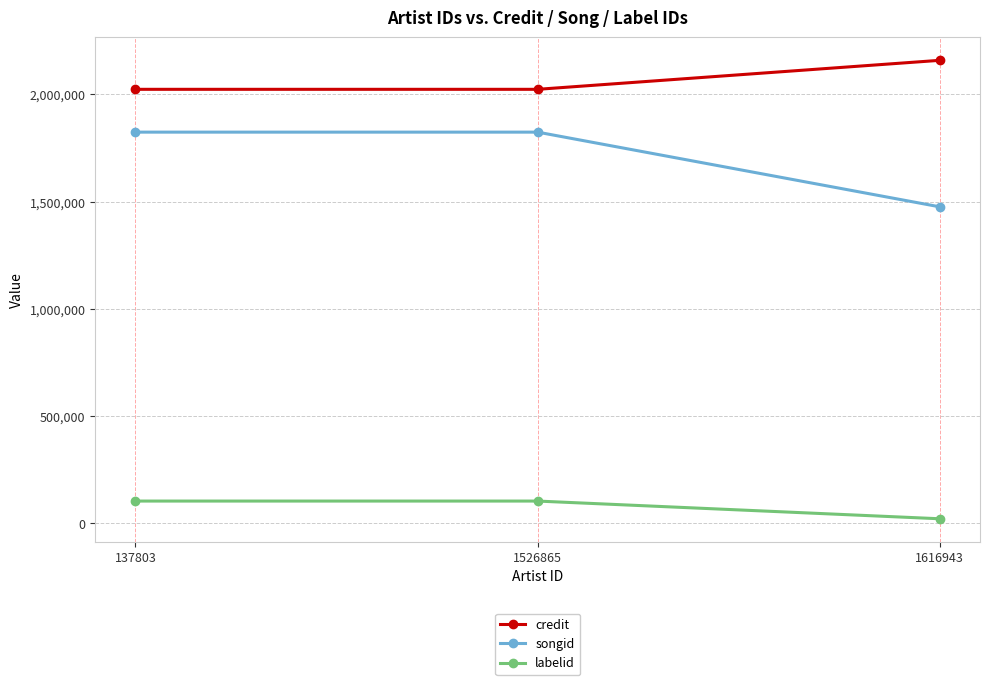

Does the chart have visible grid lines?

Yes